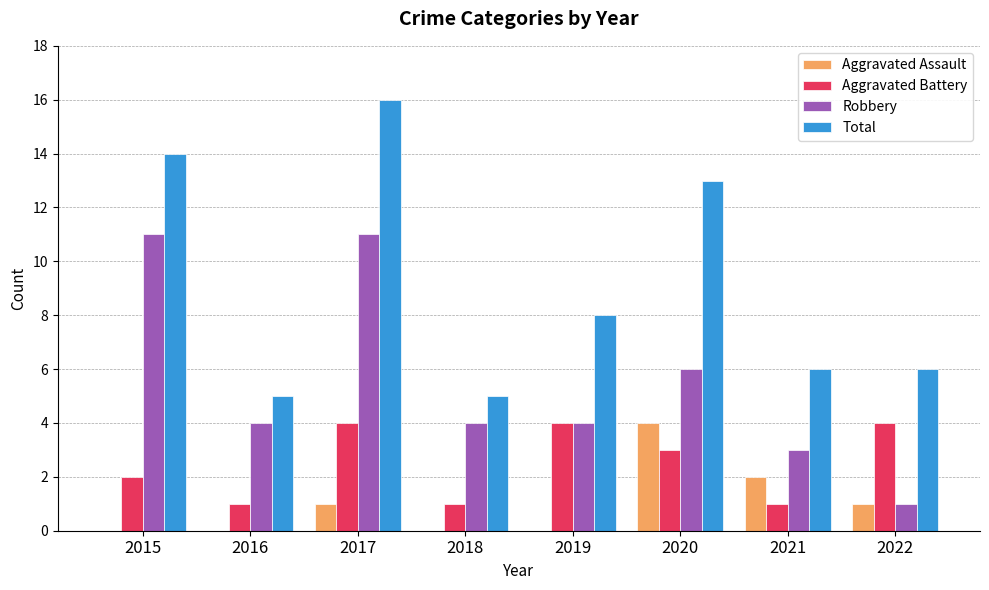

At which category is the sum across all series the highest?

2017